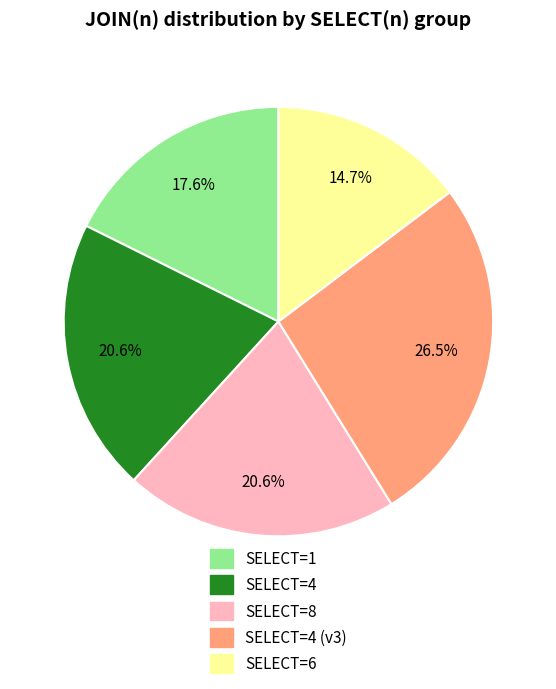

Does any single category account for the majority?

No